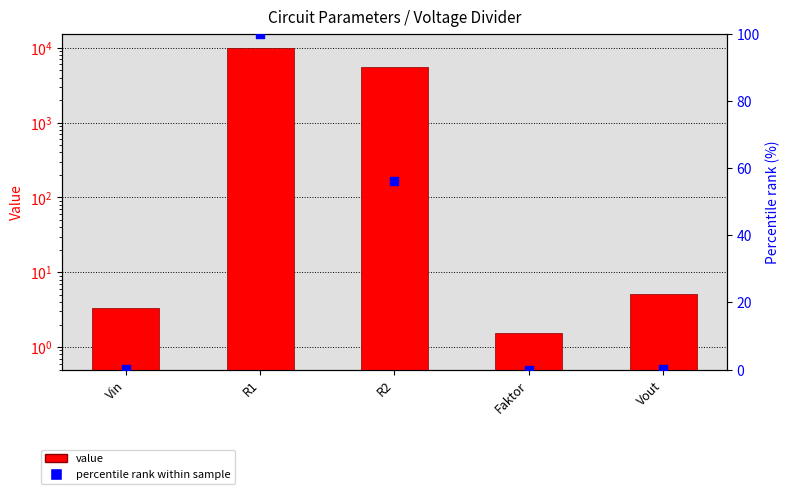

Which series has the largest total across all categories?

value